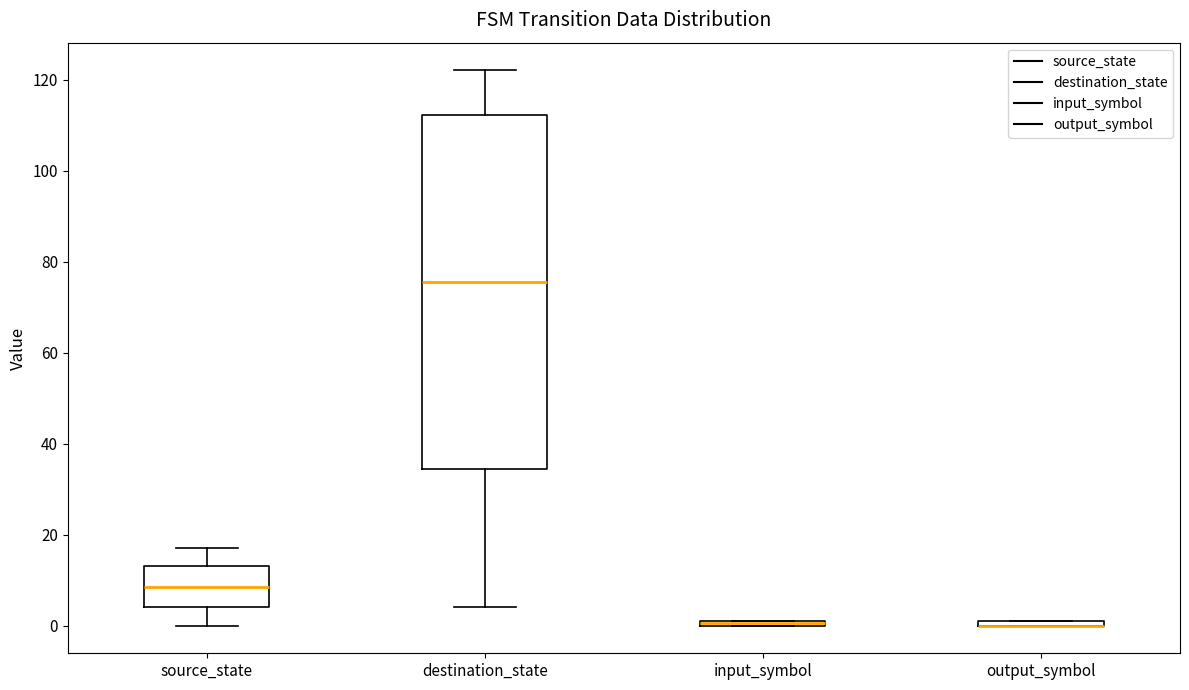

Where is the upper edge of the box for output_symbol on the y-axis? The values are not printed on the chart, so give them approximately, as read against the axis.

2